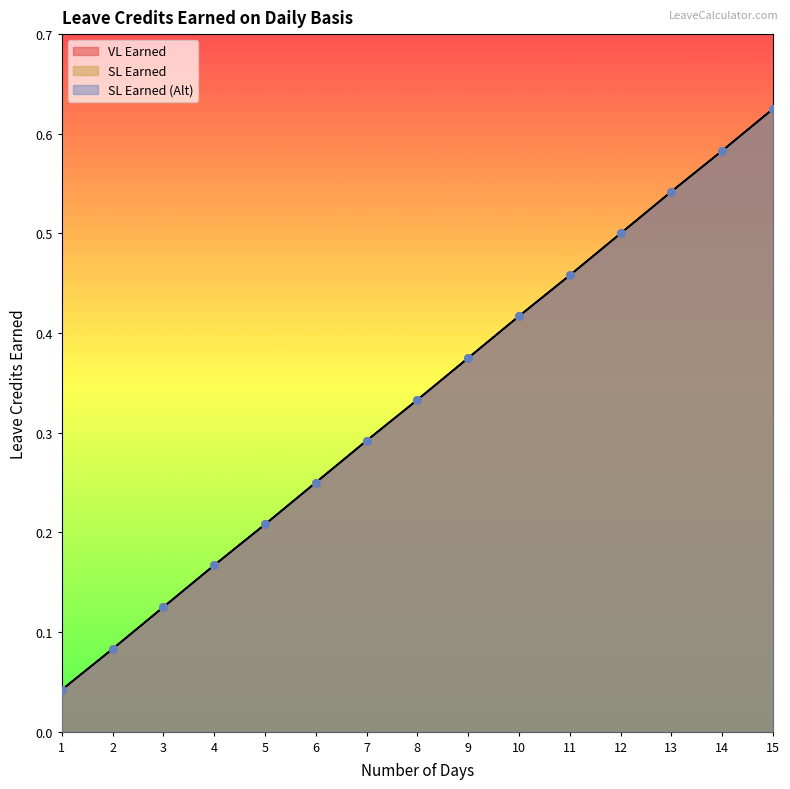

Which series has the largest total across all categories?

VL Earned